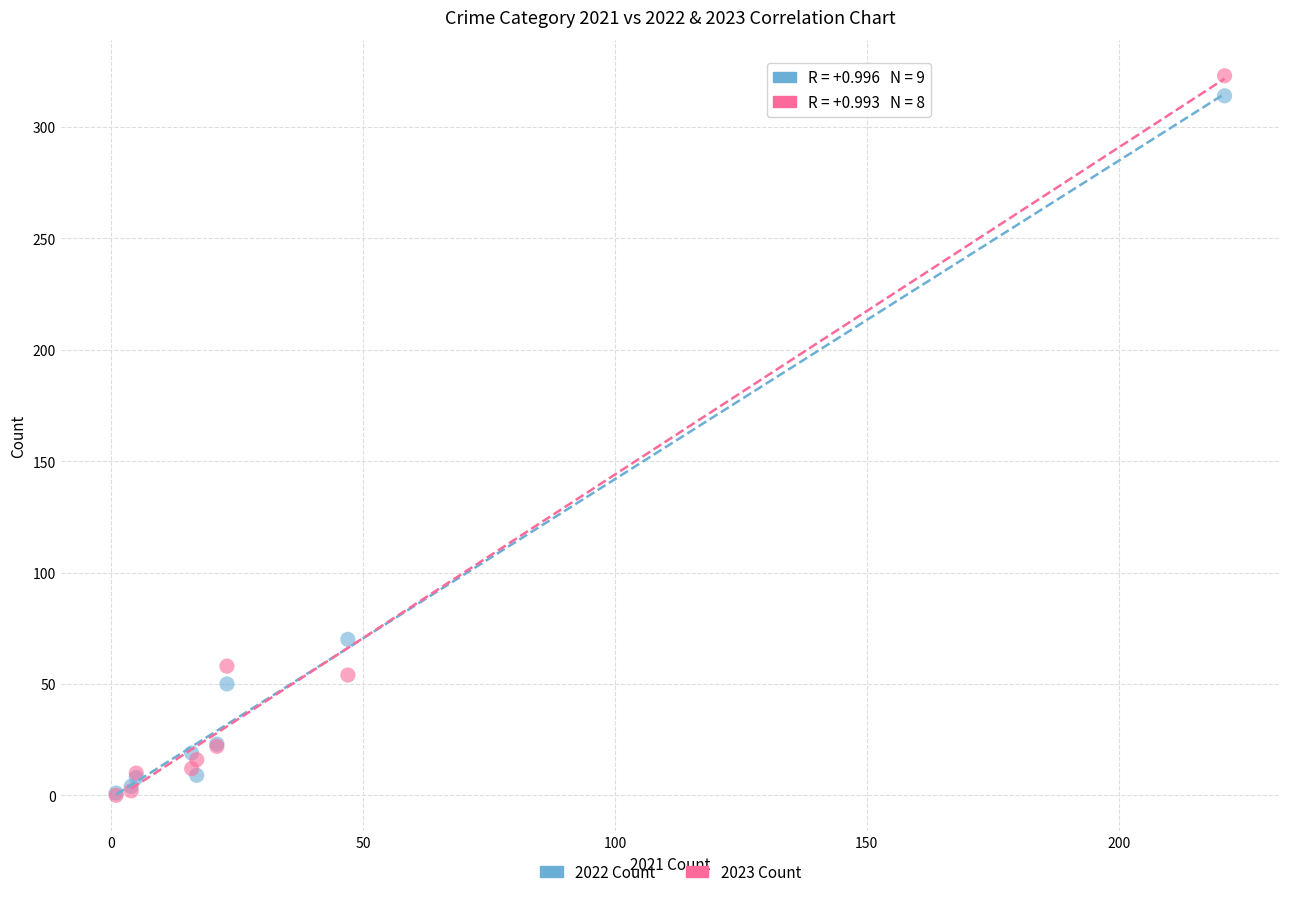

Across all series, what Y value is closest to 161?

70